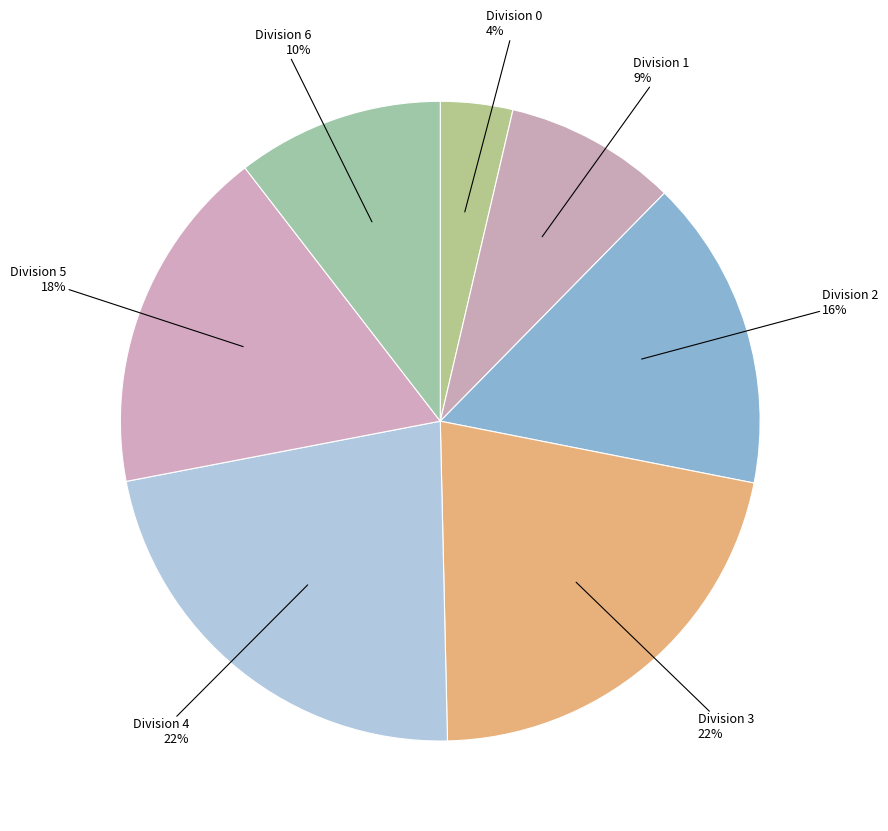

How many slices are in this pie chart?

7